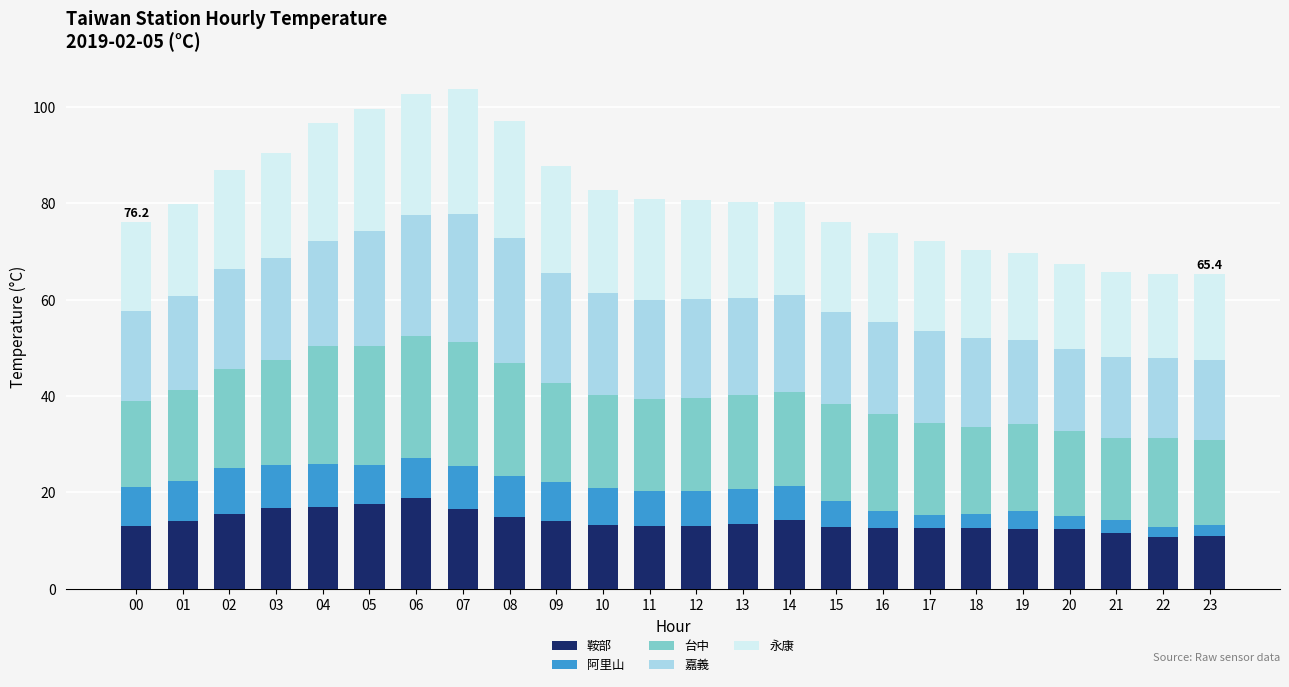

What is the total value across all series at 19?

69.7